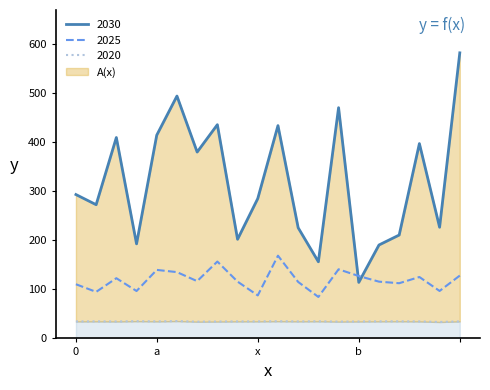

True or false: 2030 has more than 1 interior local peaks.

True